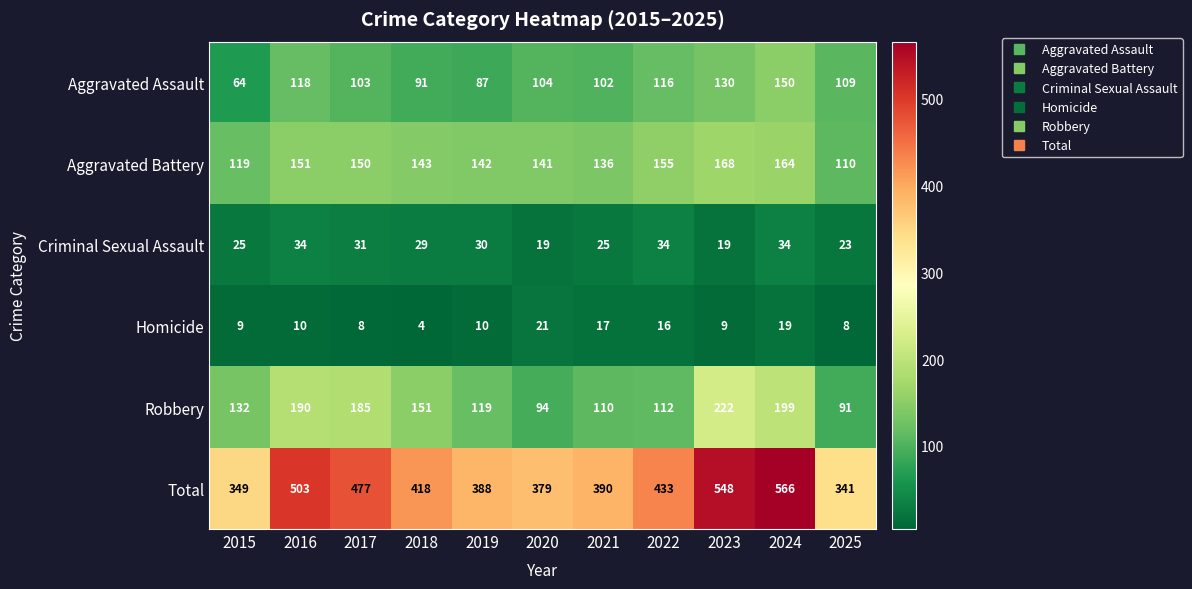

The value of Total at 2020 is 556. True or false?

False